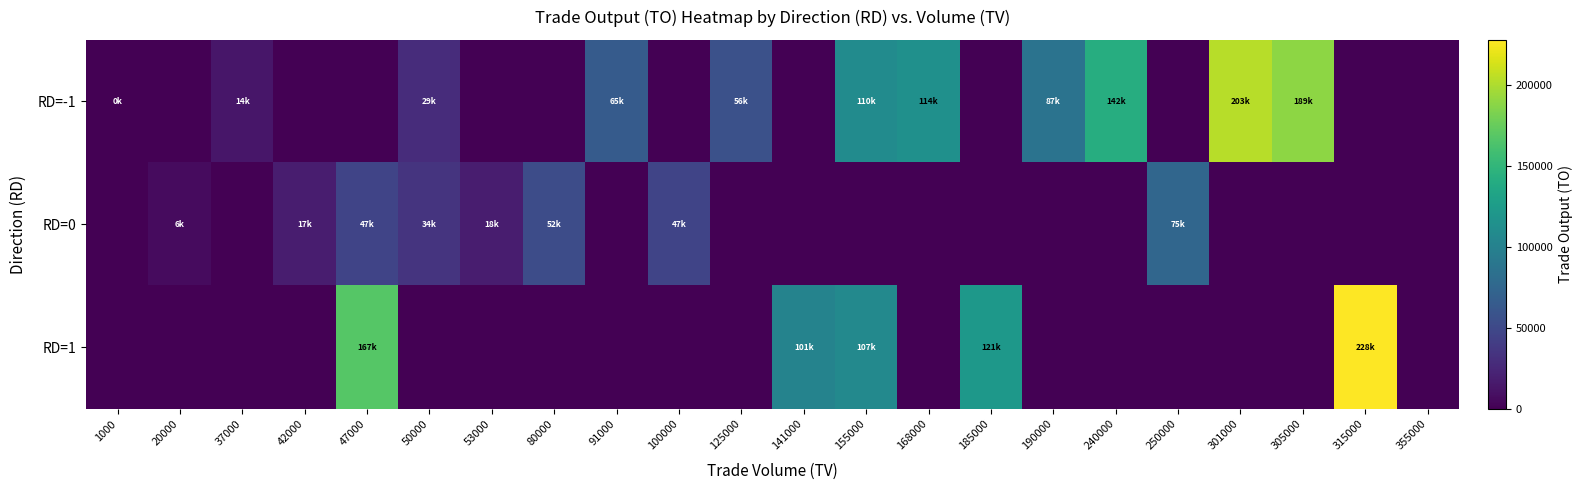

What is the difference between the highest and lowest values at 185000?

121400